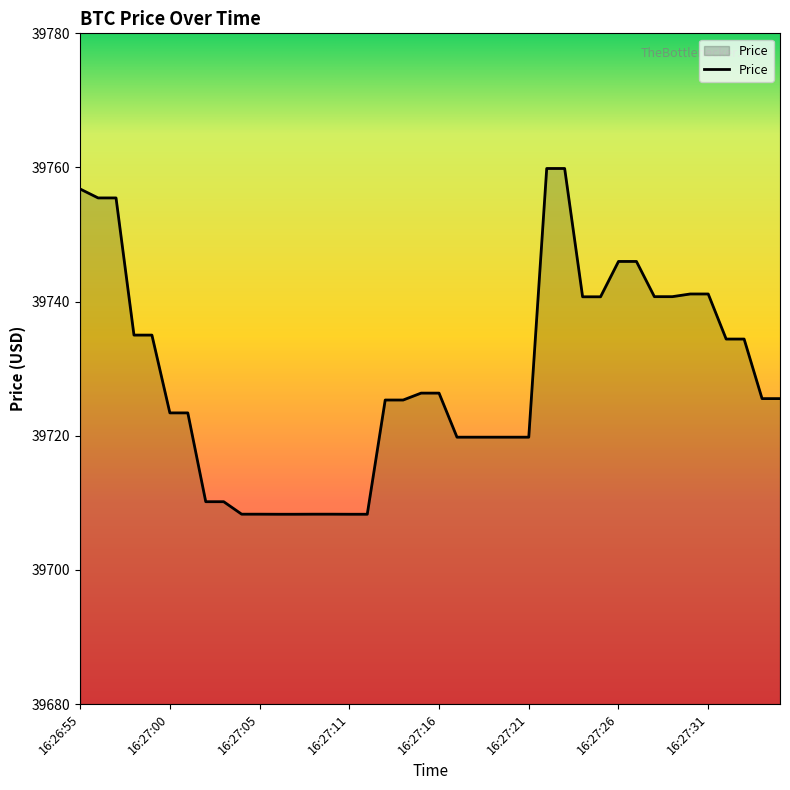

What is the minimum value shown in the chart?

39708.3